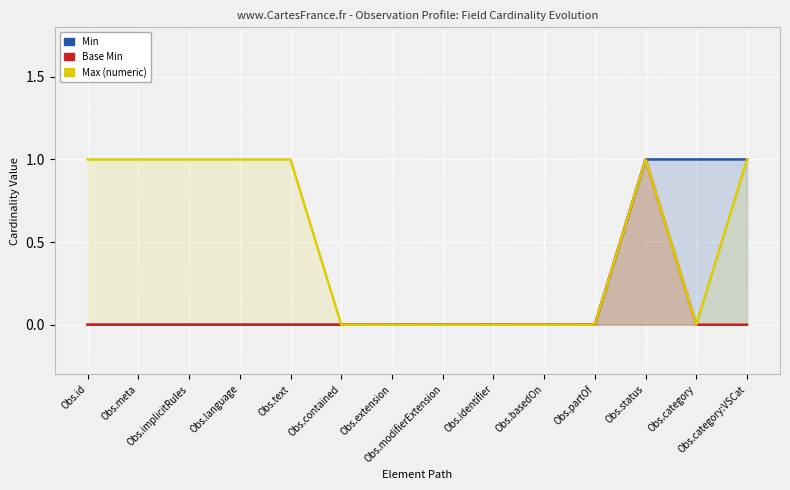

What position from the left is Obs.category?

13